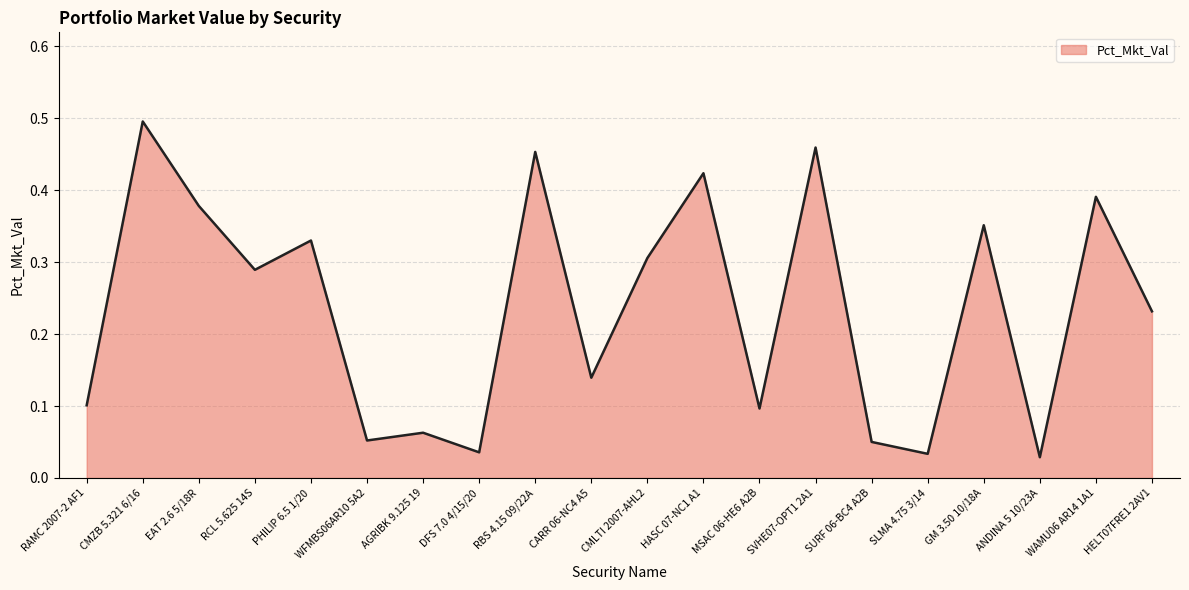

Is it true that the value at SVHE07-OPT1 2A1 is 0.7?

False